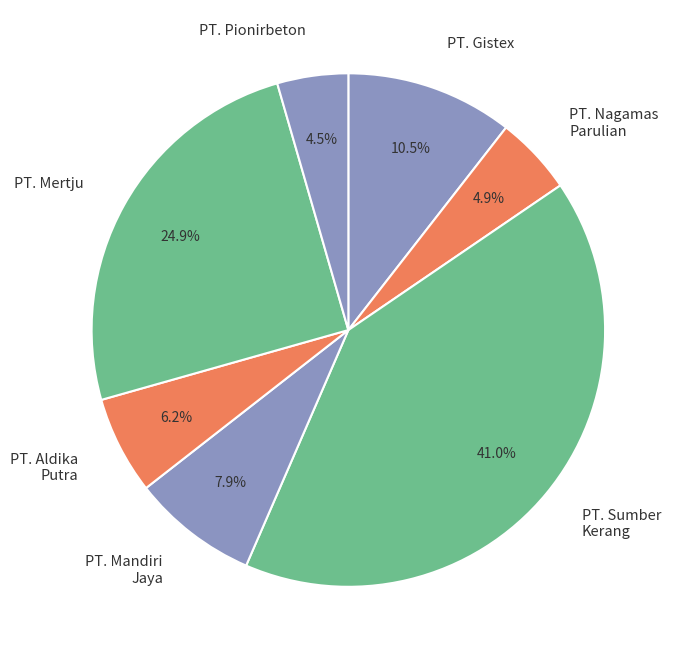

Which category has the biggest portion of the pie?

PT. Sumber Kerang